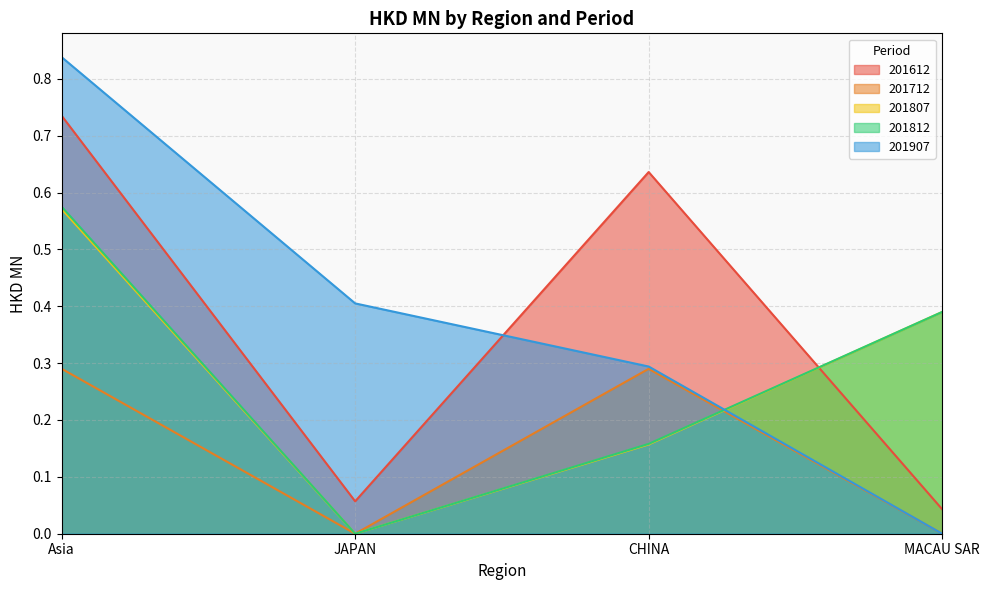

What is the greatest value displayed?

0.8